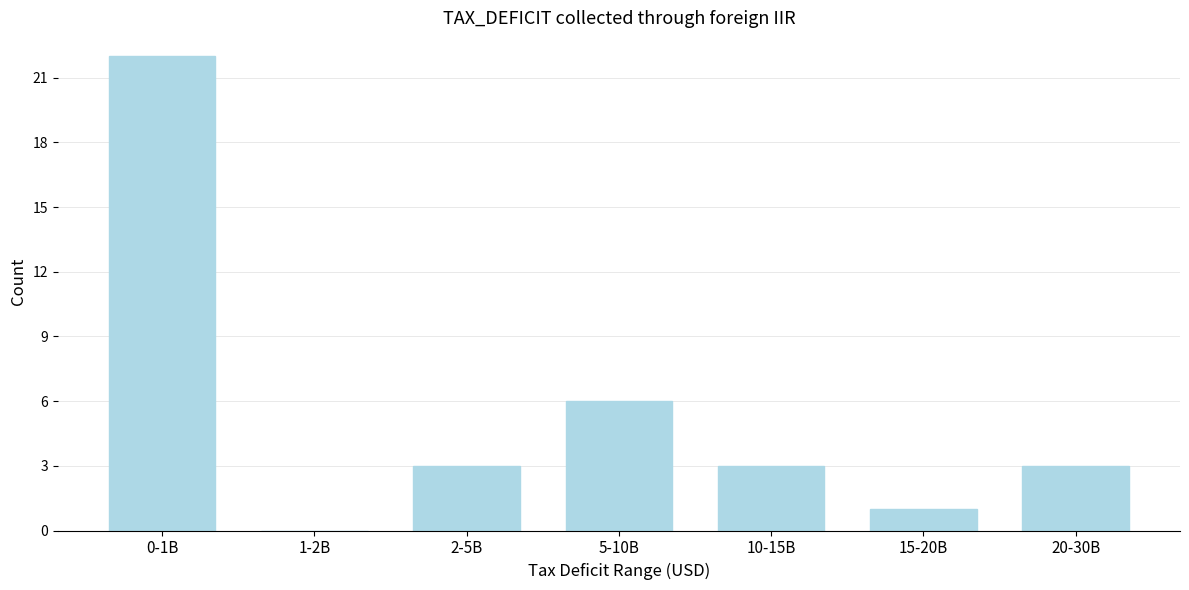

Reading right to left, transcribe all the data shown in this chart.

20-30B=3	15-20B=1	10-15B=3	5-10B=6	2-5B=3	1-2B=0	0-1B=22